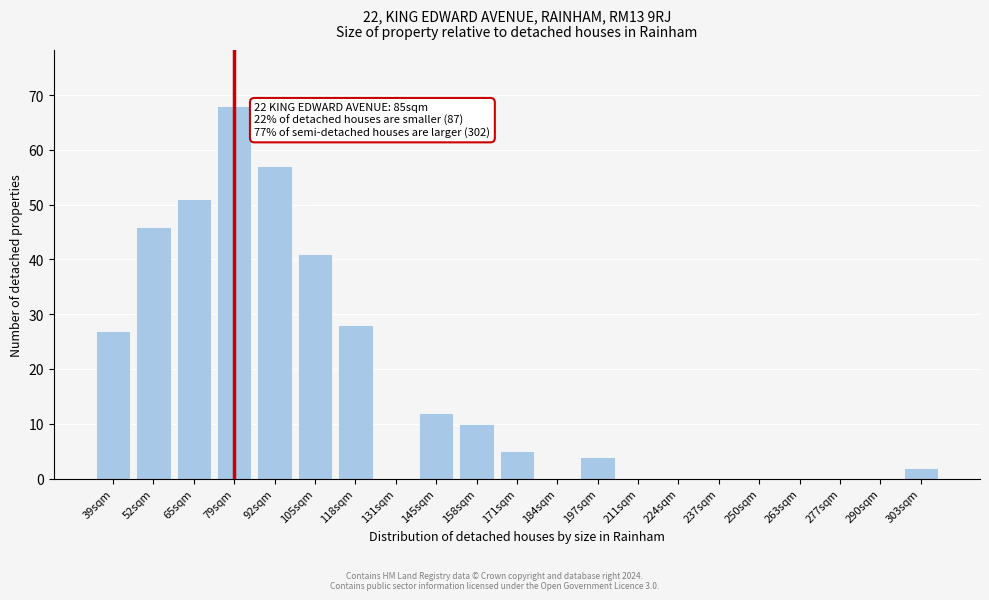

Reading left to right, transcribe all the data shown in this chart.

39sqm=27	52sqm=46	65sqm=51	79sqm=68	92sqm=57	105sqm=41	118sqm=28	131sqm=0	145sqm=12	158sqm=10	171sqm=5	184sqm=0	197sqm=4	211sqm=0	224sqm=0	237sqm=0	250sqm=0	263sqm=0	277sqm=0	290sqm=0	303sqm=2